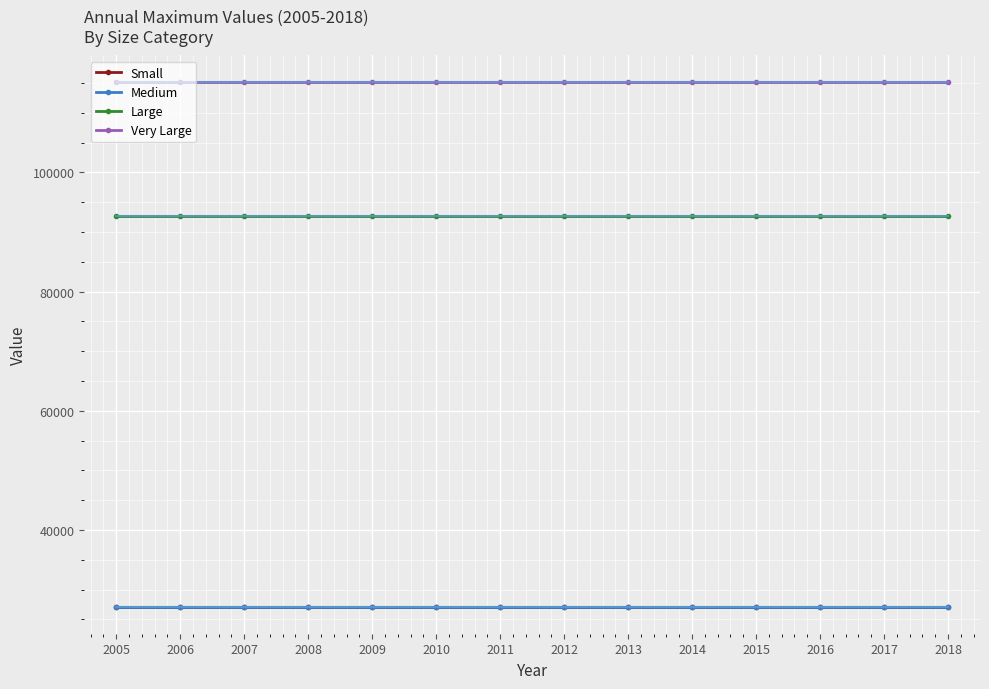

How many series are shown in this chart?

4